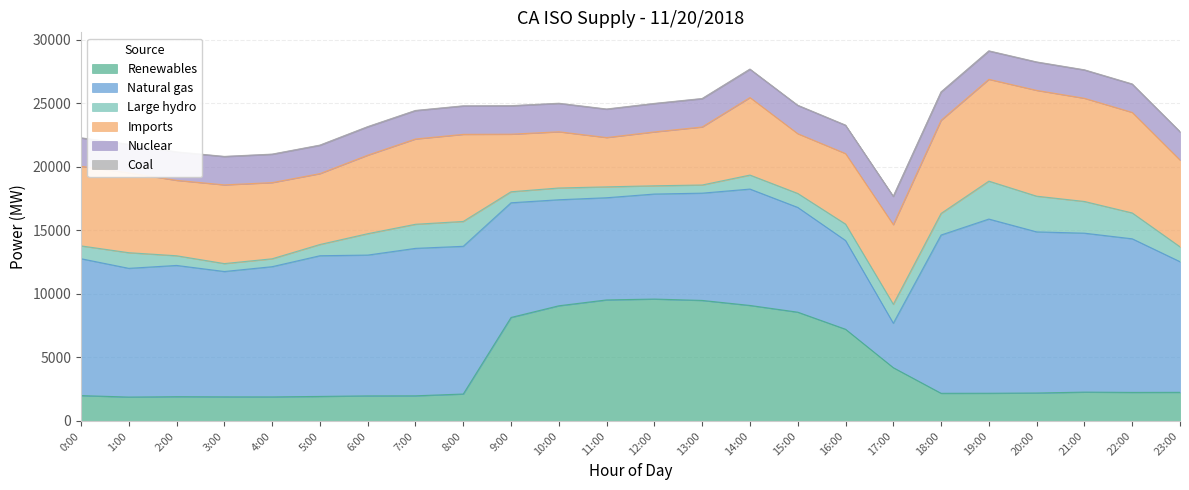

Is it true that Renewables equals 564 at 2:00?

False